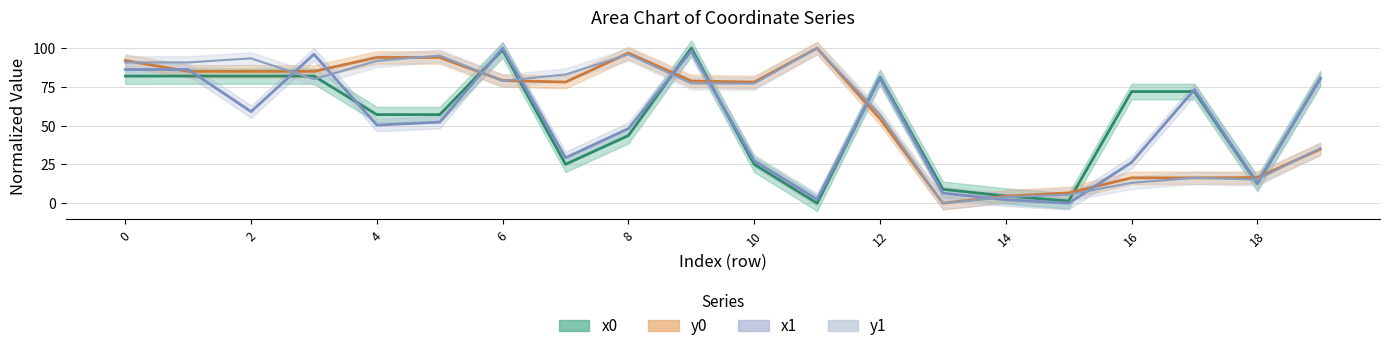

Which series has the largest total across all categories?

y1